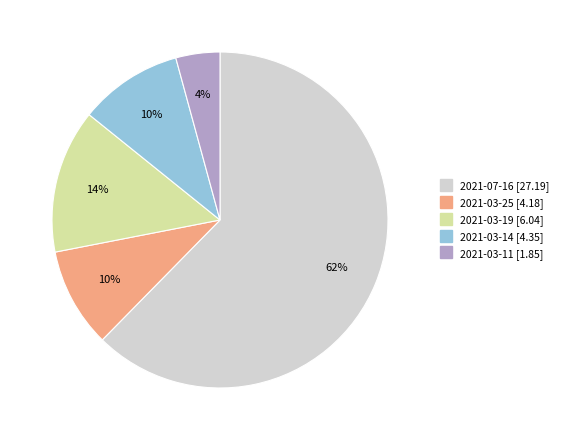

What is the majority slice?

2021-07-16